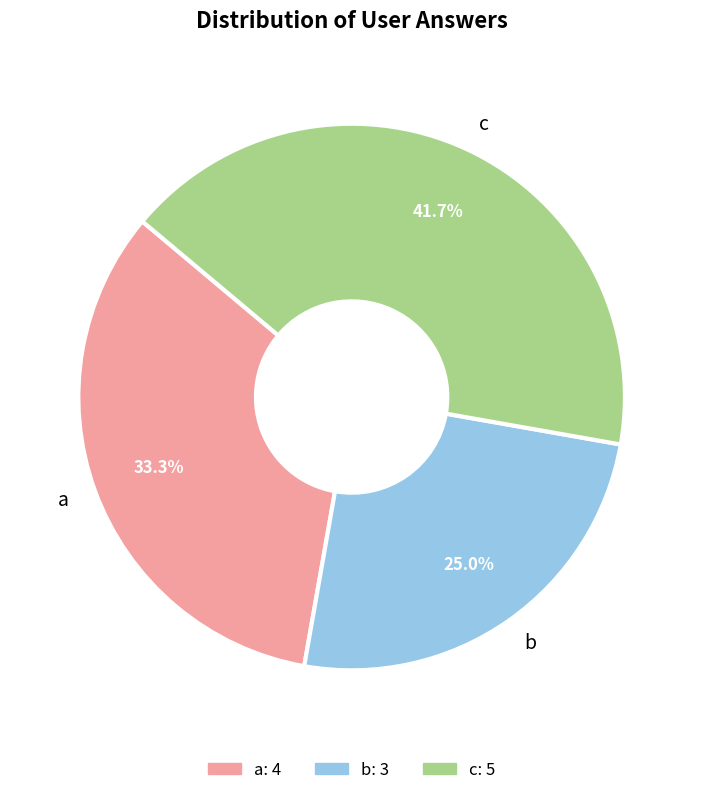

Count the number of slices in the pie.

3